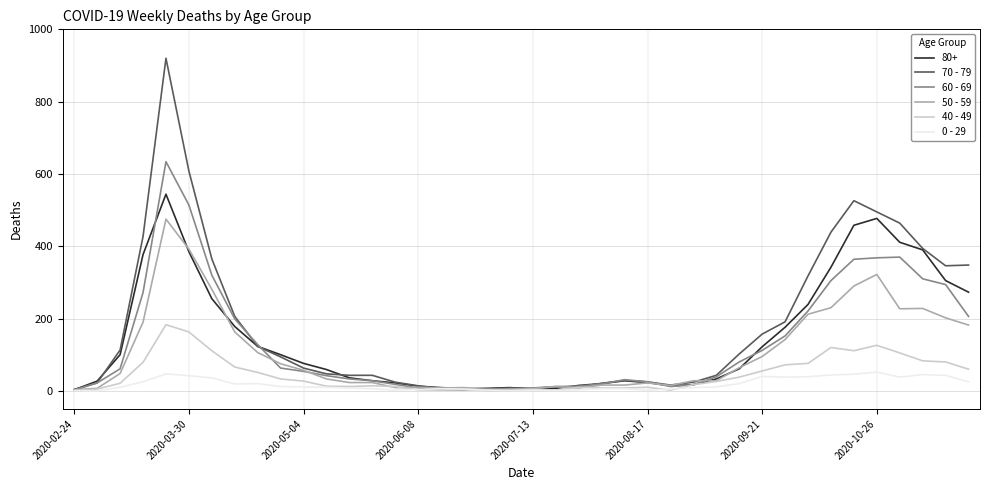

Where is the first local minimum for 60 - 69?

19